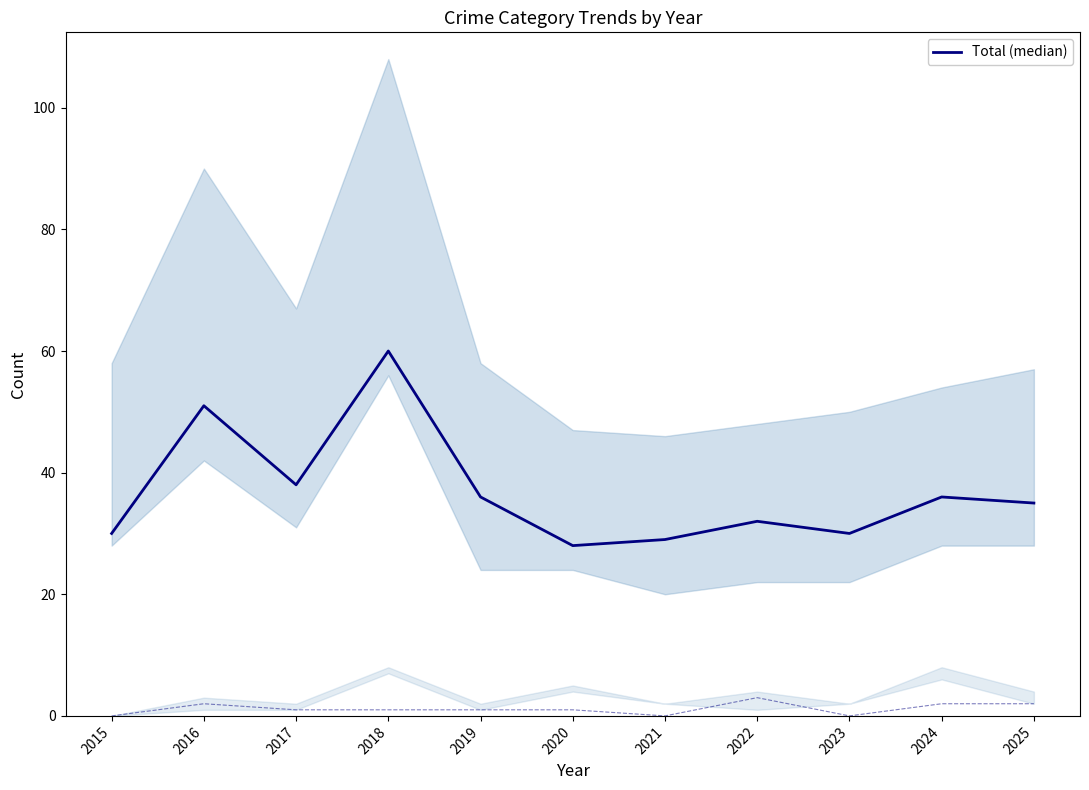

At 2021, list the series in order from largest to smallest.

Total (median), Aggravated Assault